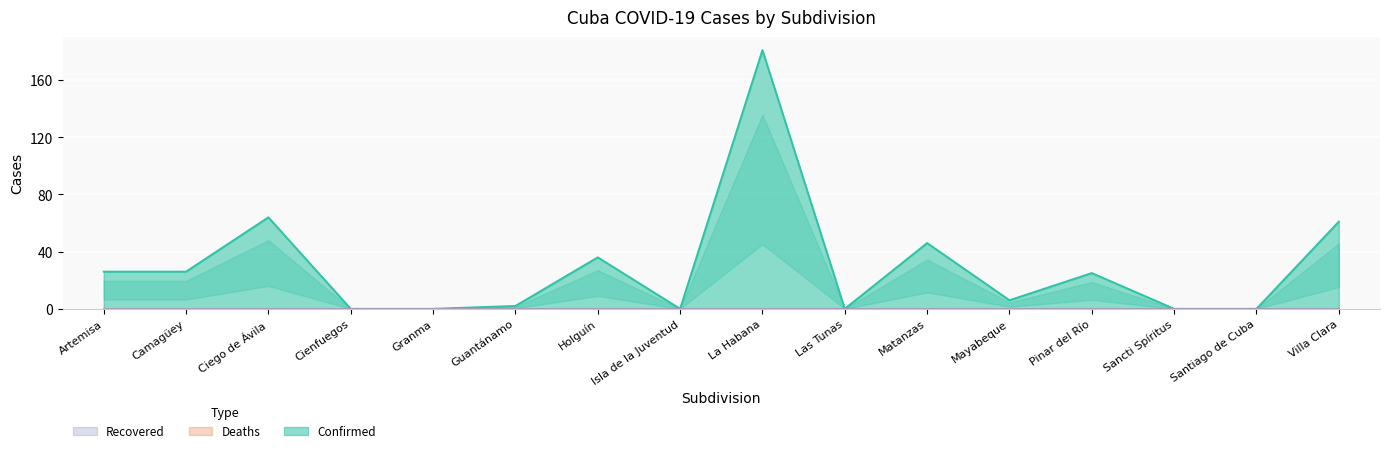

What is the label of the 15th point from the left?

Santiago de Cuba